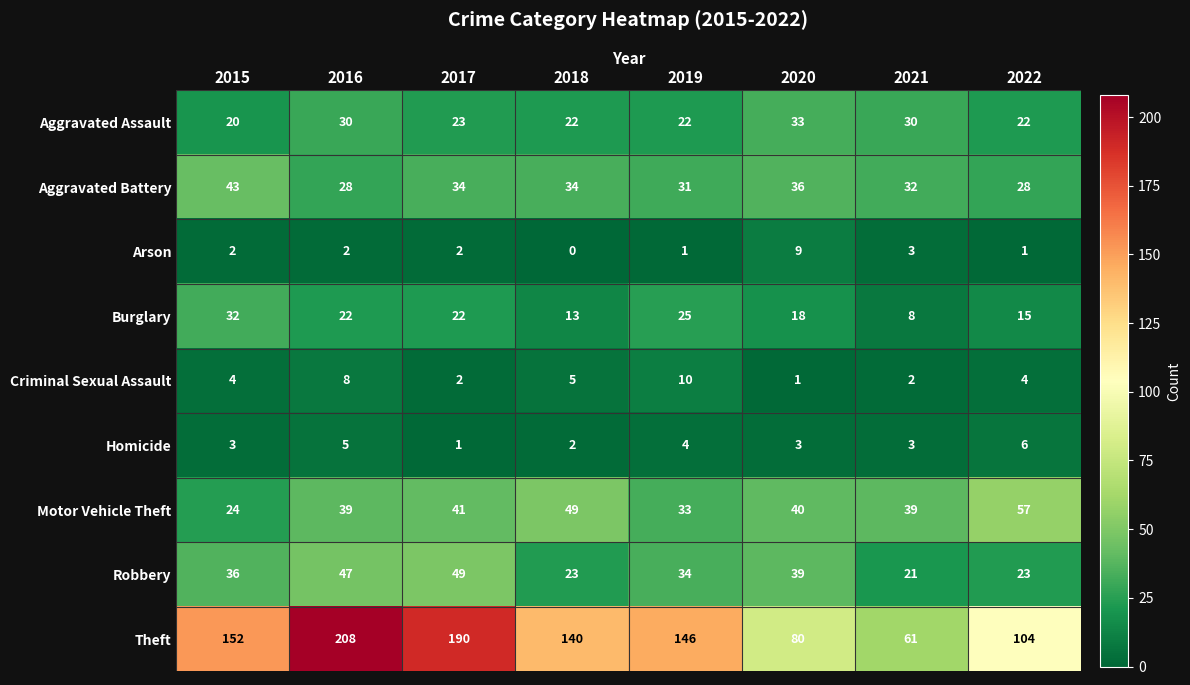

Is it true that Robbery equals 34 at 2019?

True